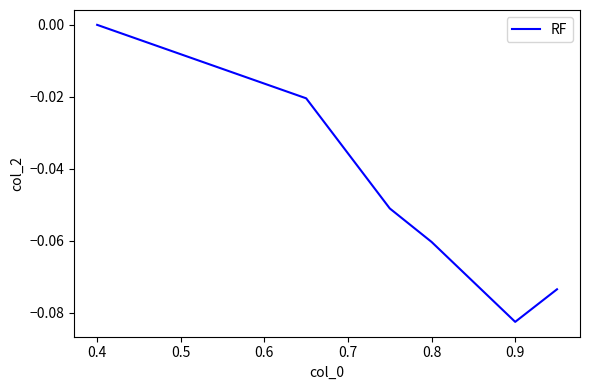

True or false: there are more than 0 points higher than both neighbors.

False